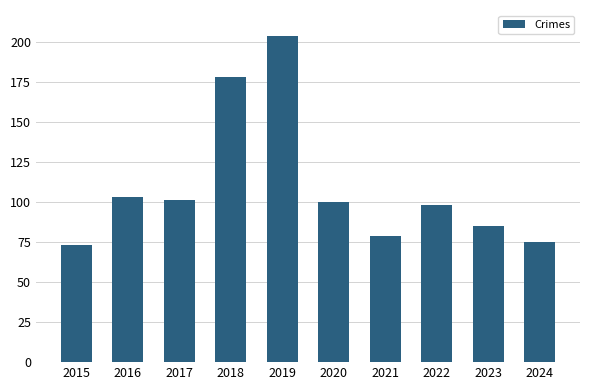

Approximately how many times larger is the value at 2018 compared to 2015?

2.4